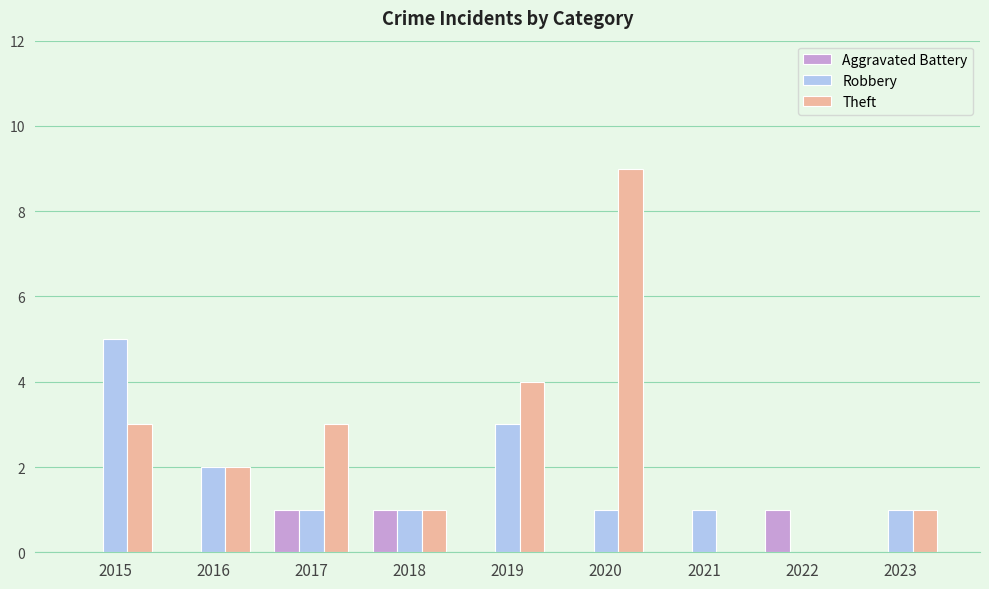

Which series has the largest total across all categories?

Theft